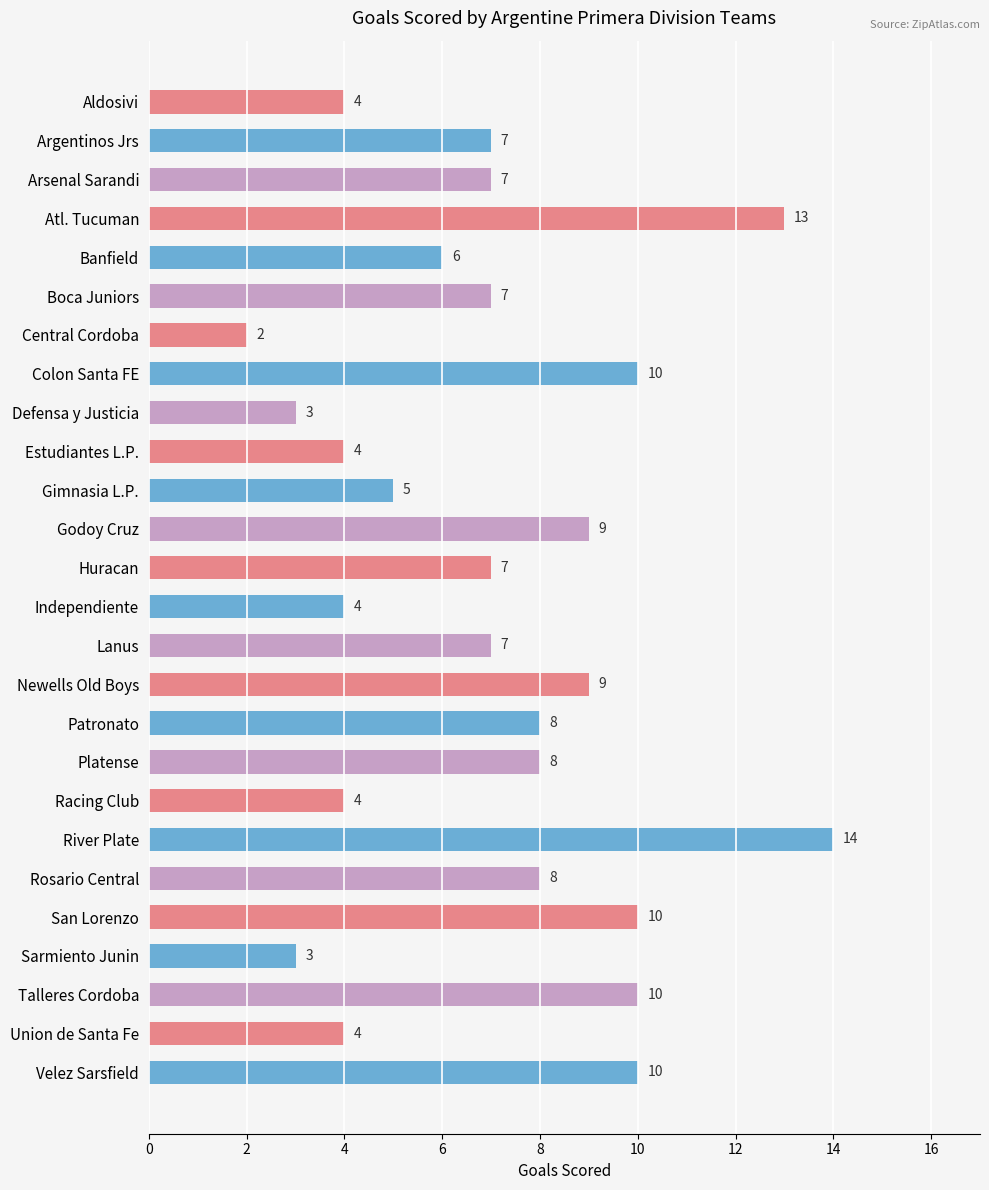

What is the difference between the second highest and minimum values?

11